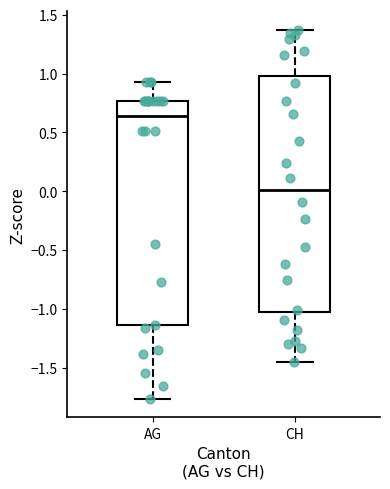

Comparing the boxes themselves (not the whiskers), which one is the tallest?

CH